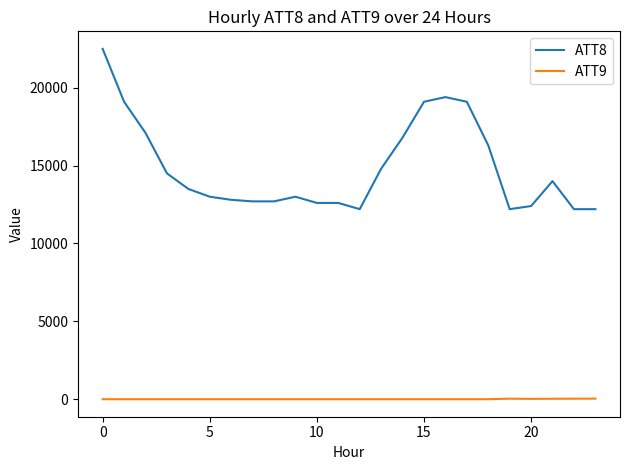

What is the difference between the maximum and minimum values in the ATT8 series?

10300.0